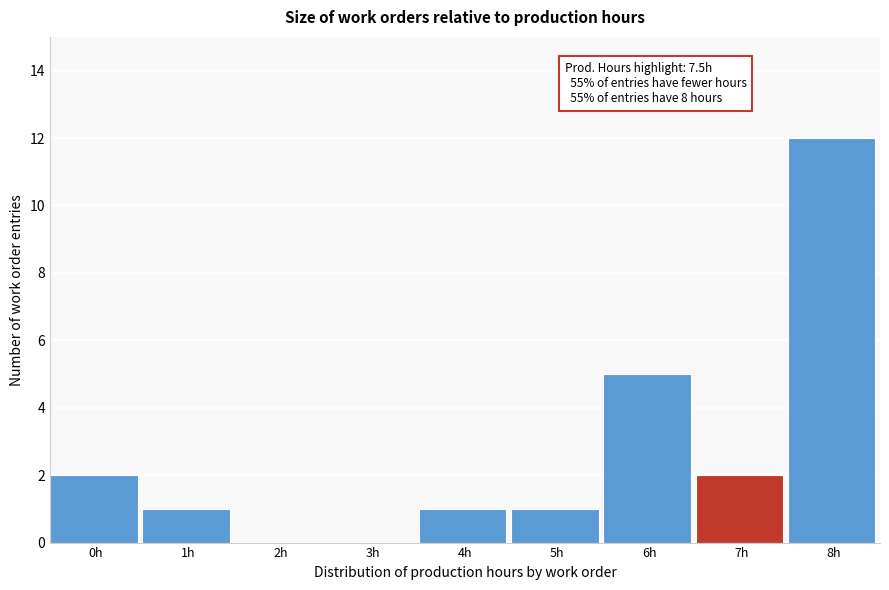

Reading left to right, extract all data points from this chart.

0h=2	1h=1	2h=0	3h=0	4h=1	5h=1	6h=5	7h=2	8h=12